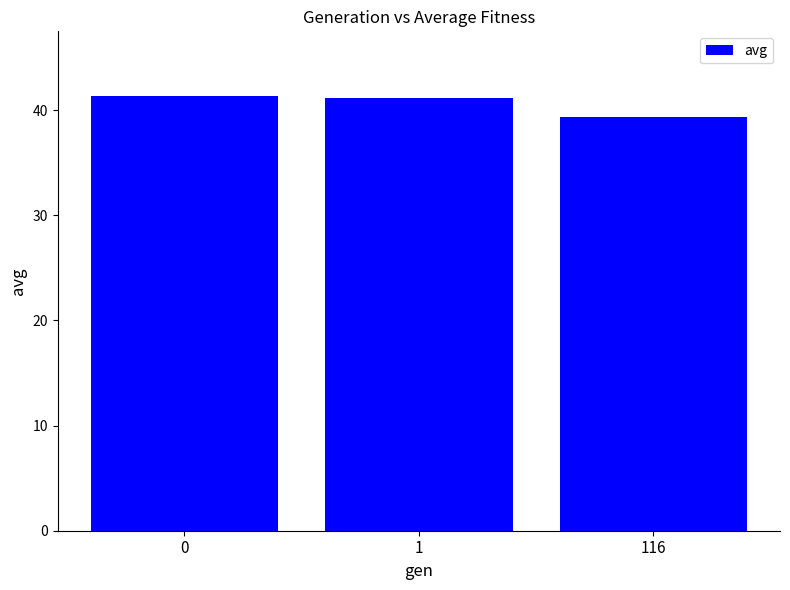

Count the number of categories in the chart.

3